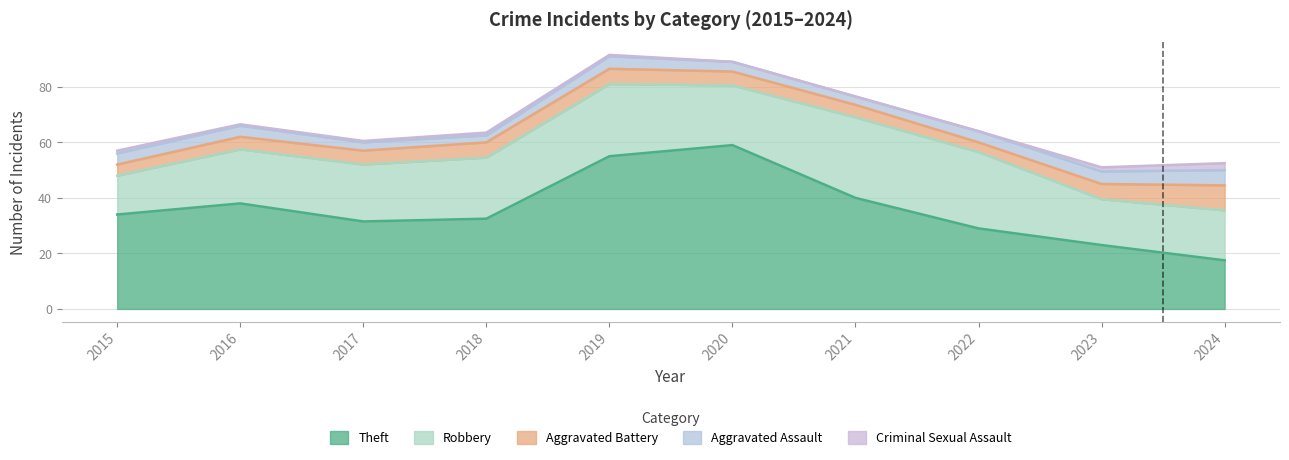

What is the total value across all series at 2020?

89.0